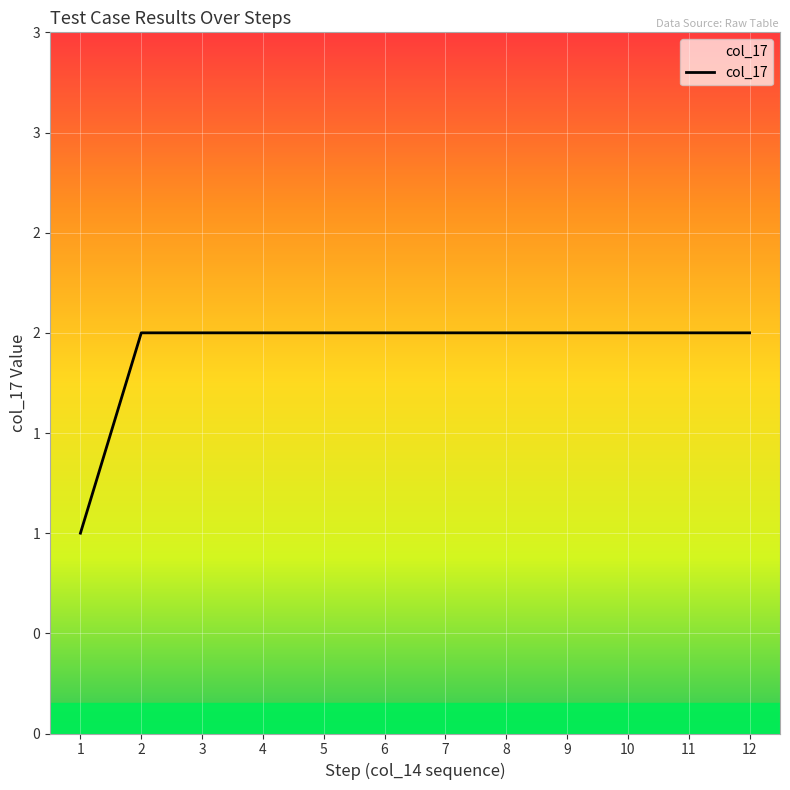

Approximately how many times larger is the value at 2 compared to 6?

1.0